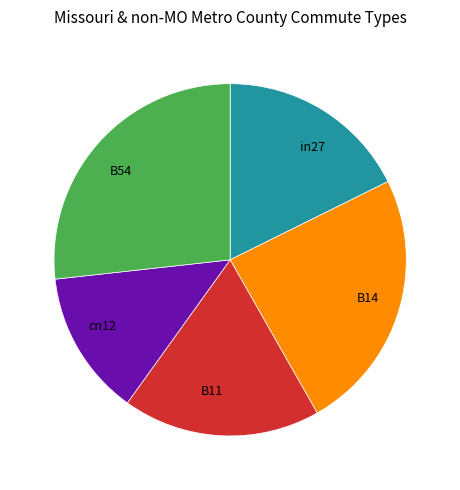

Which has a higher value, cn12 or B54?

B54